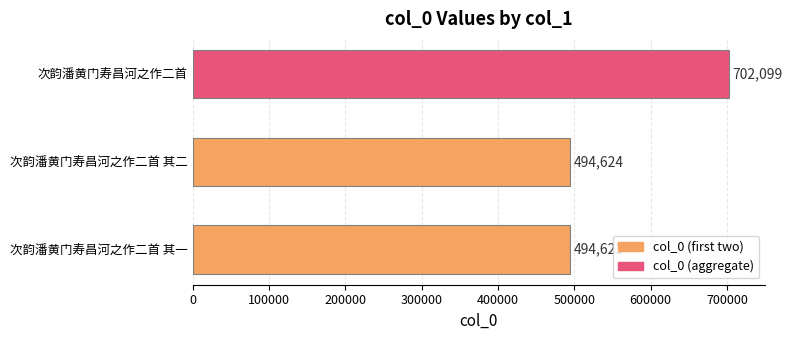

At which label is the value closest to 598361?

次韵潘黄门寿昌河之作二首 其二